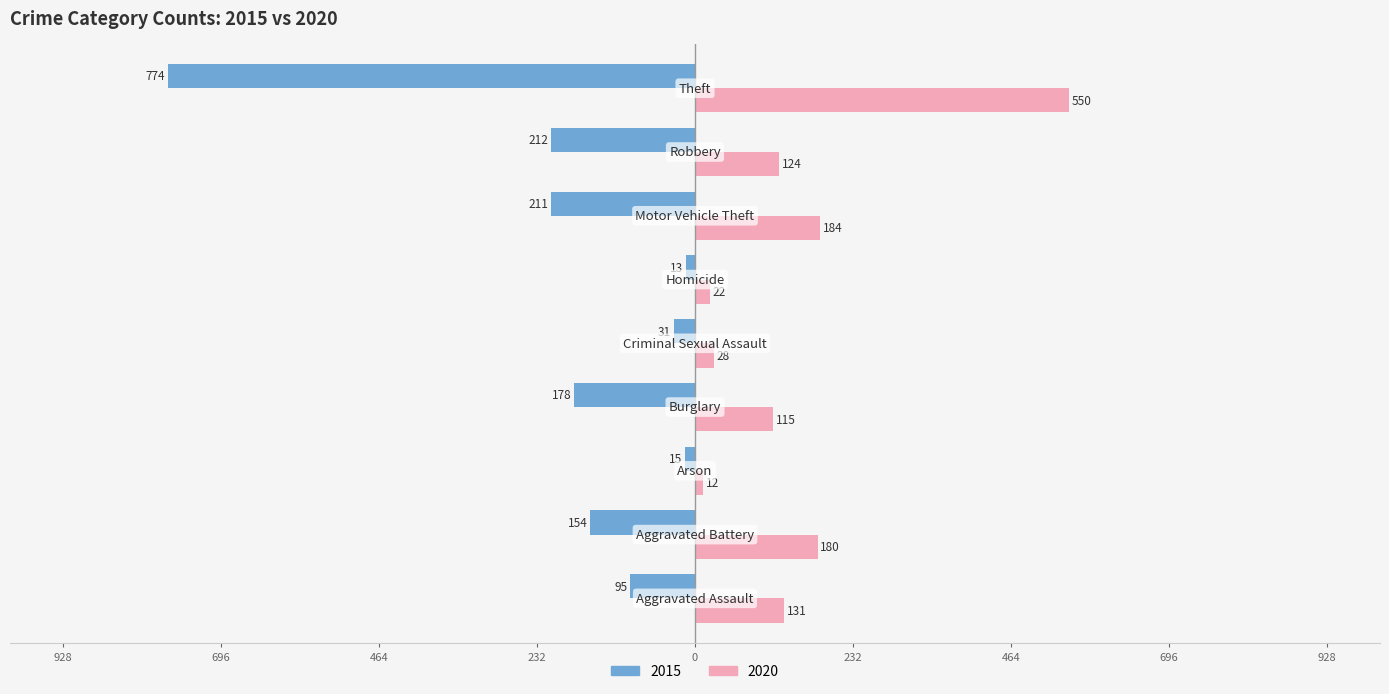

The value of 2020 at Arson is 18. True or false?

False